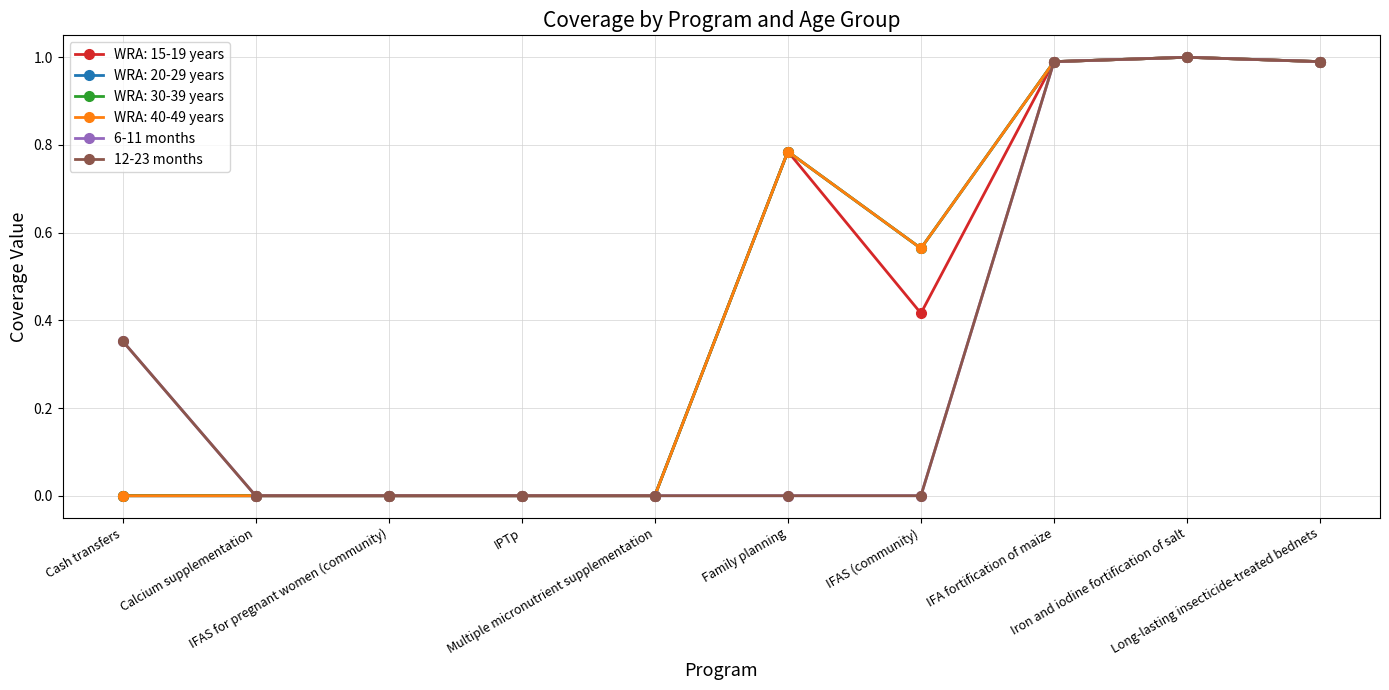

At which category is the sum across all series the highest?

Iron and iodine fortification of salt